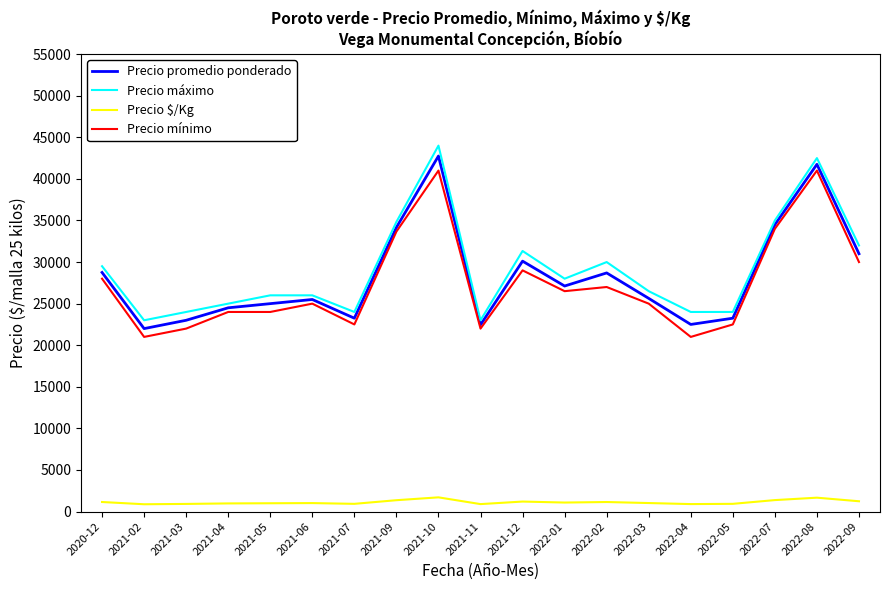

What are all the series names shown in the legend?

Precio promedio ponderado, Precio máximo, Precio $/Kg, Precio mínimo